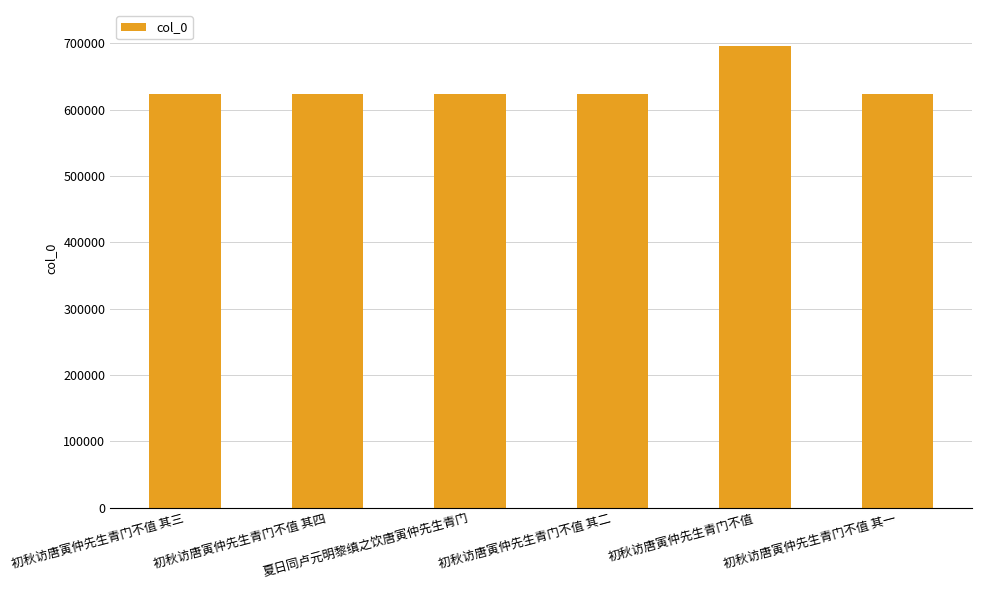

True or false: the data shows 623645 at 夏日同卢元明黎缜之饮唐寅仲先生青门.

True